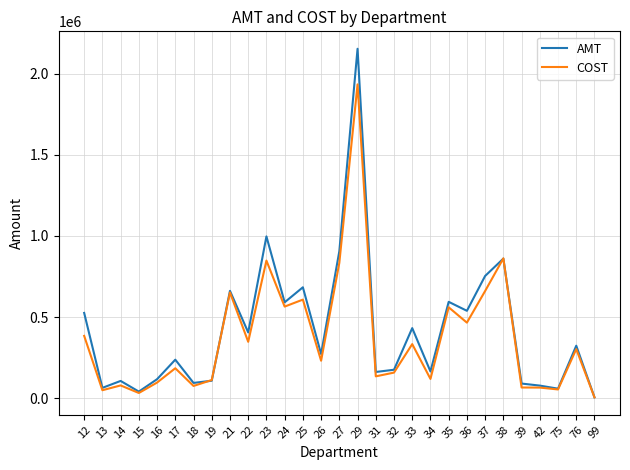

How many lines are shown in the chart?

2